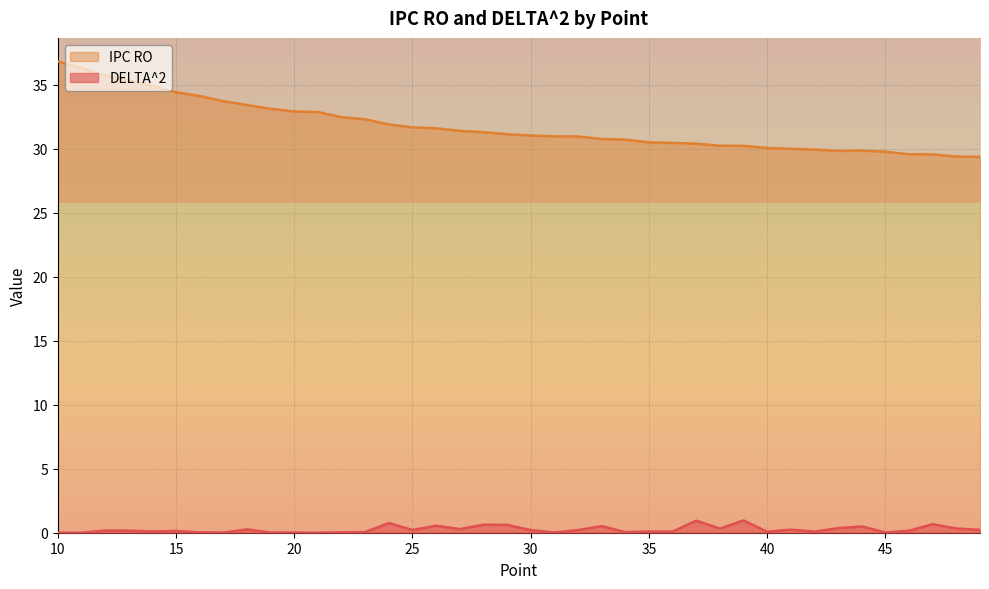

Which series has the largest total across all categories?

IPC RO